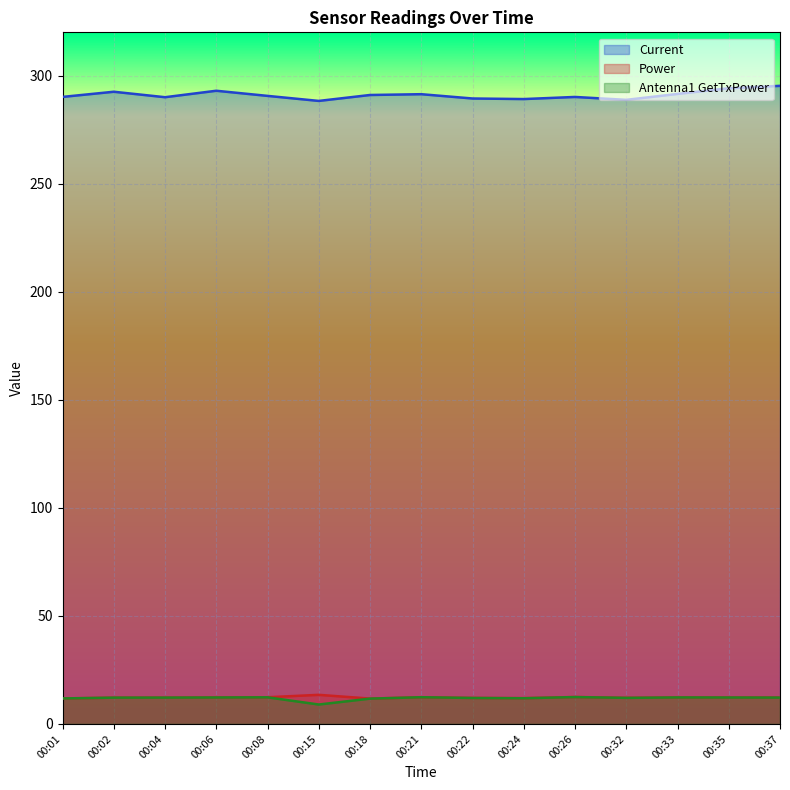

How many interior local peaks does the Antenna1 GetTxPower series have?

4